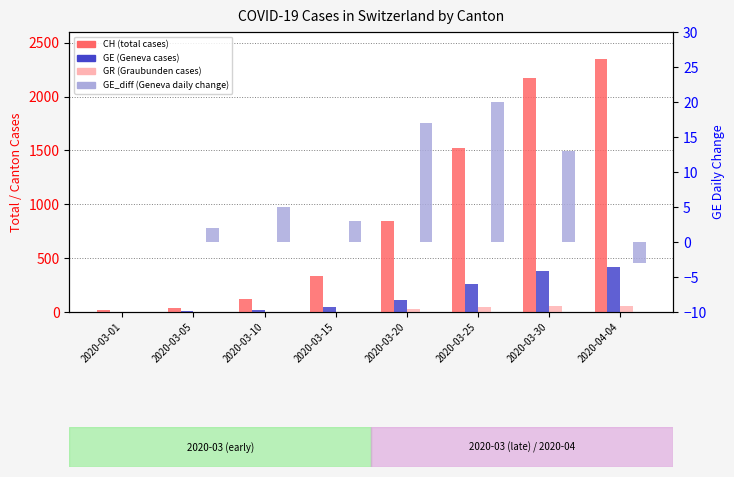

How many bars are there in total?

32